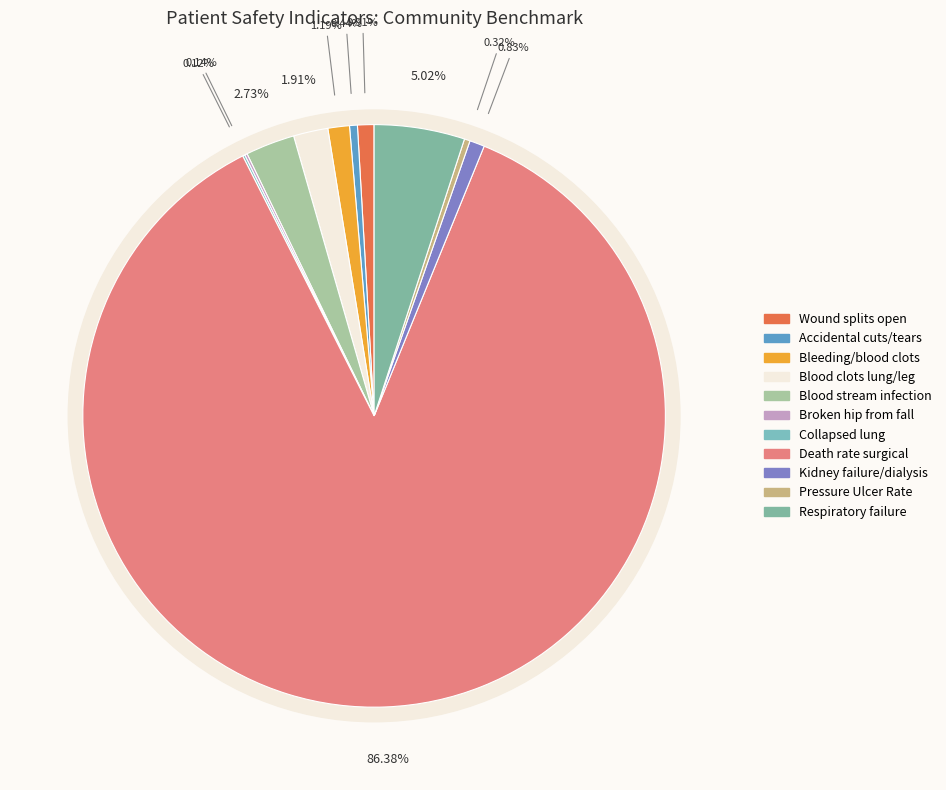

What is the majority slice?

Death rate among surgical patients with complications